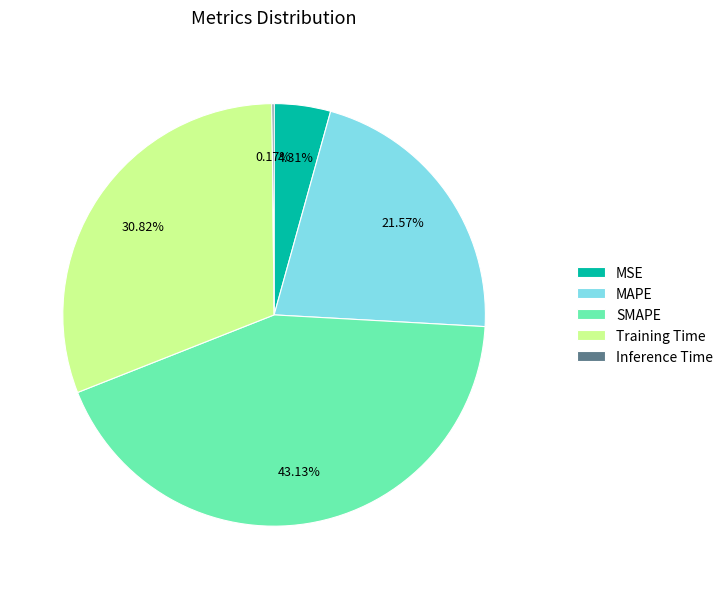

Does SMAPE represent more than half of the total?

No